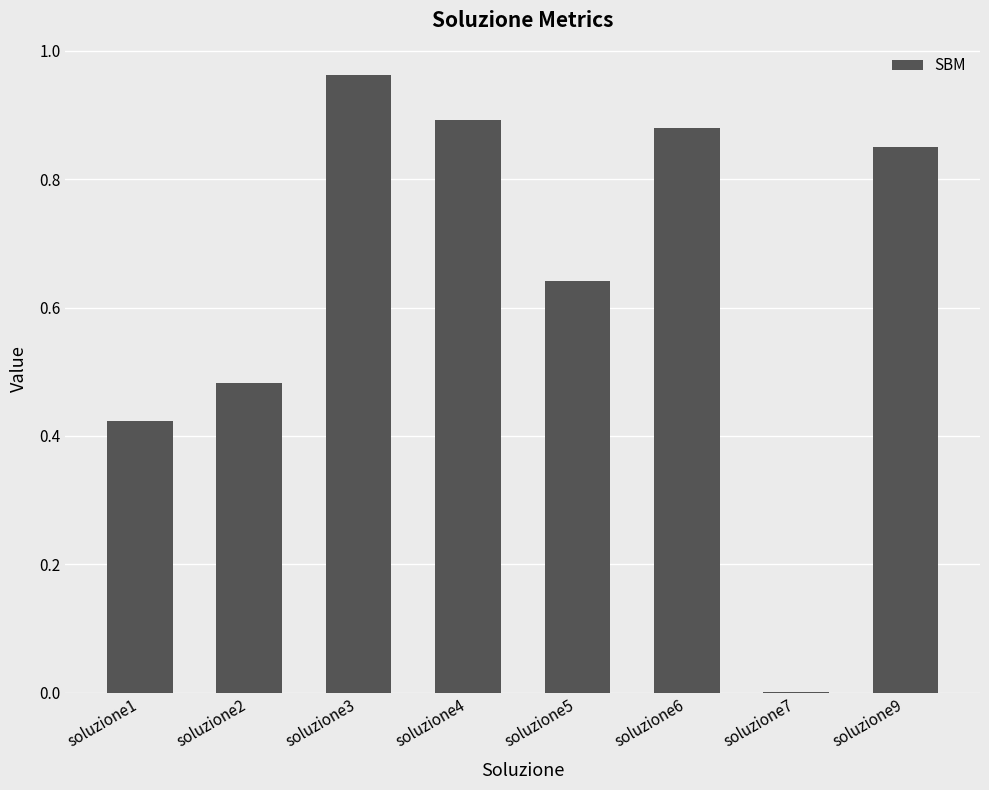

The chart shows a value of 0.5 at soluzione4. True or false?

False